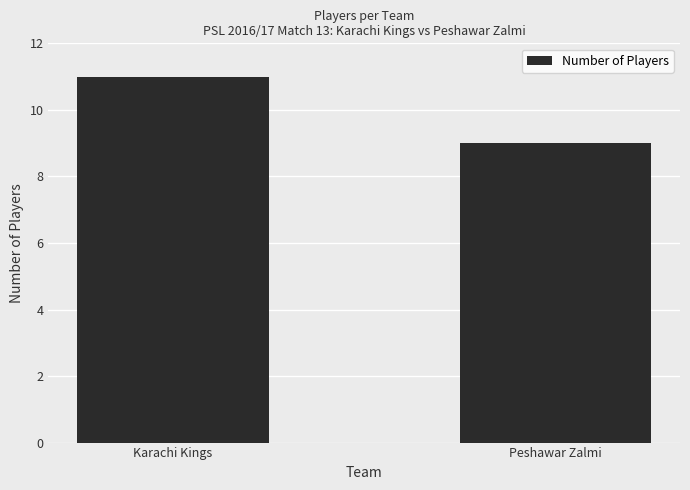

The value at Karachi Kings is 11. True or false?

True